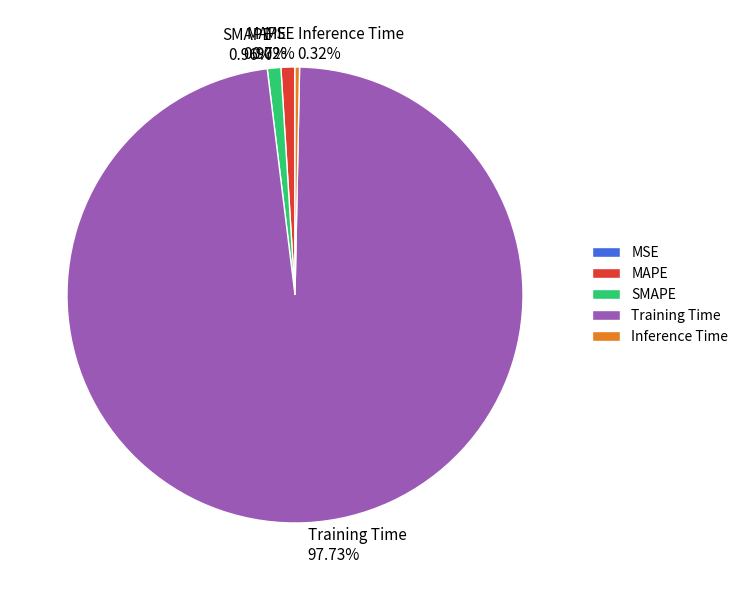

Between MAPE and Training Time, which is larger?

Training Time